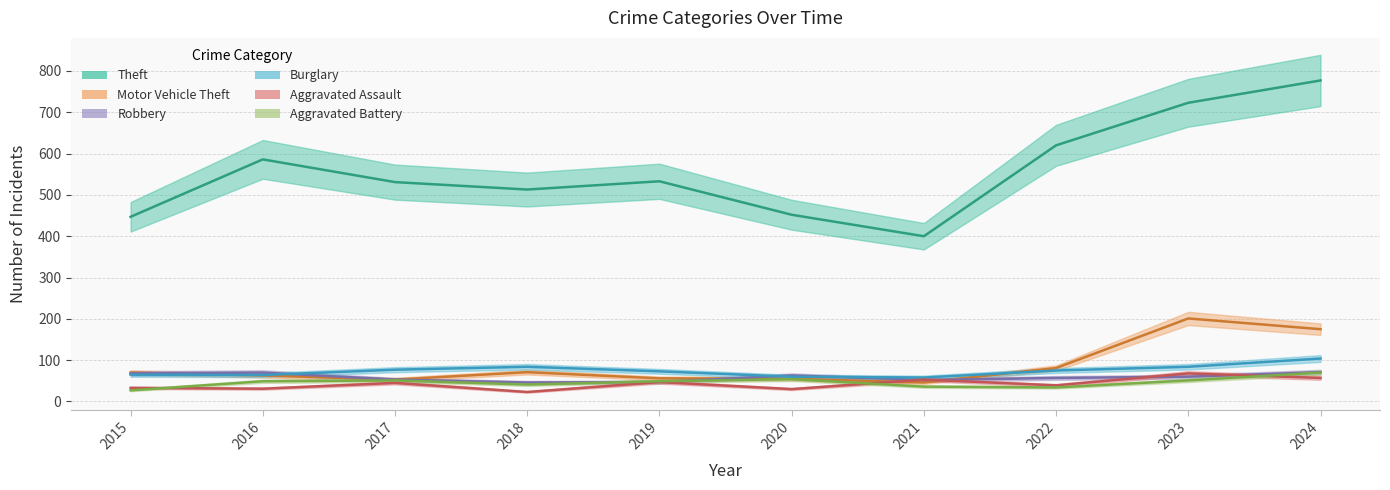

At 2017, list the series in order from largest to smallest.

Theft, Burglary, Motor Vehicle Theft, Robbery, Aggravated Battery, Aggravated Assault